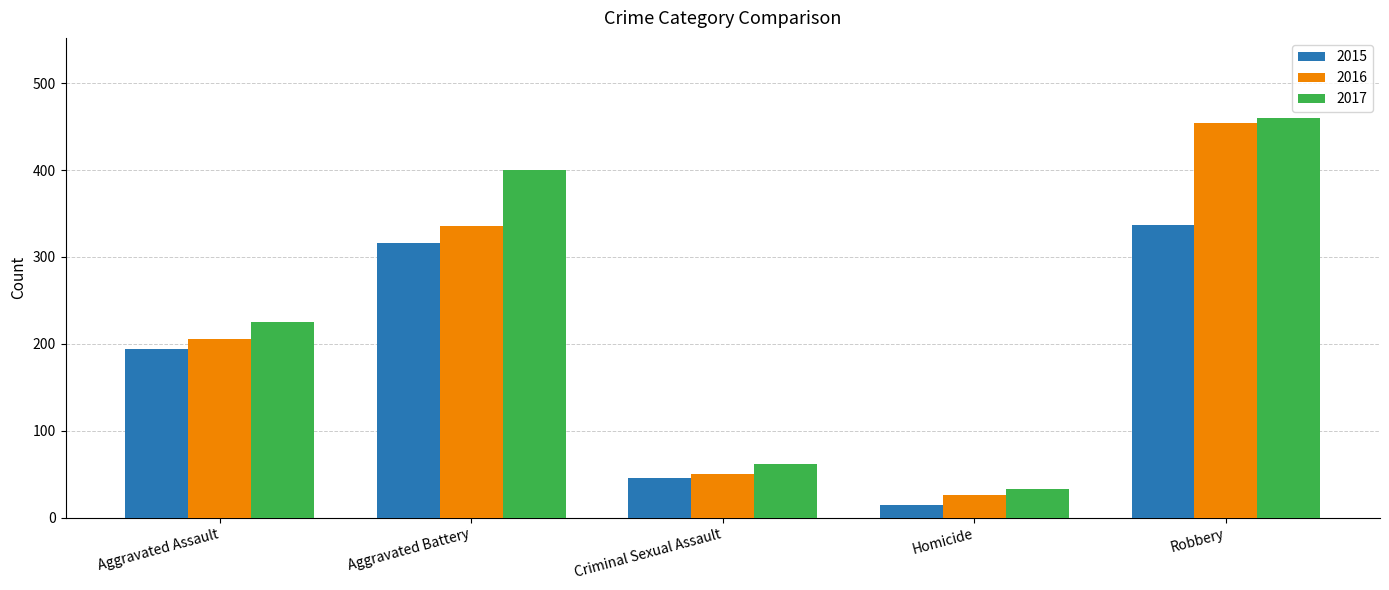

How many data points in 2015 are less than 194?

2